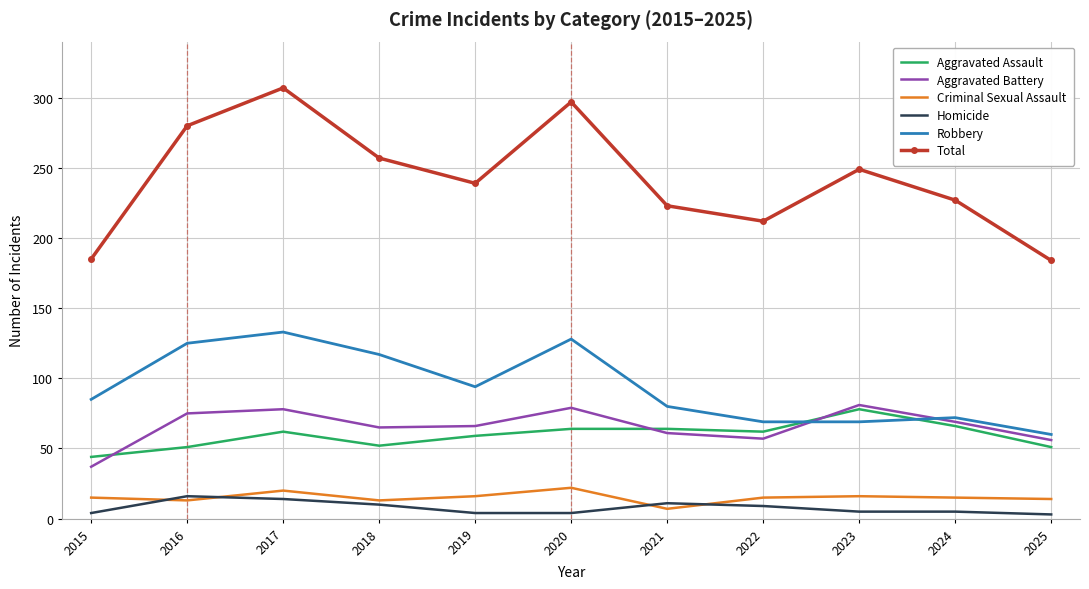

At which category is the sum across all series the highest?

2017